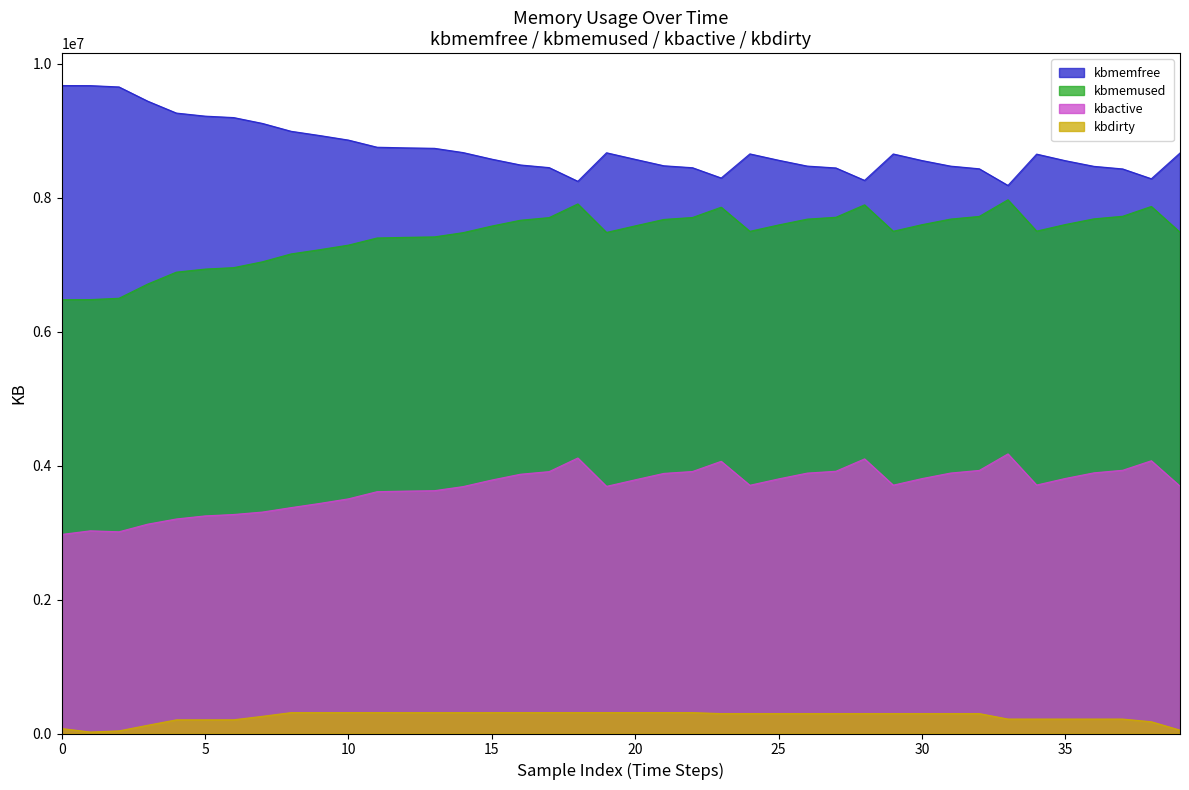

What is the value of the kbactive point at the 12th from the left?

3611636